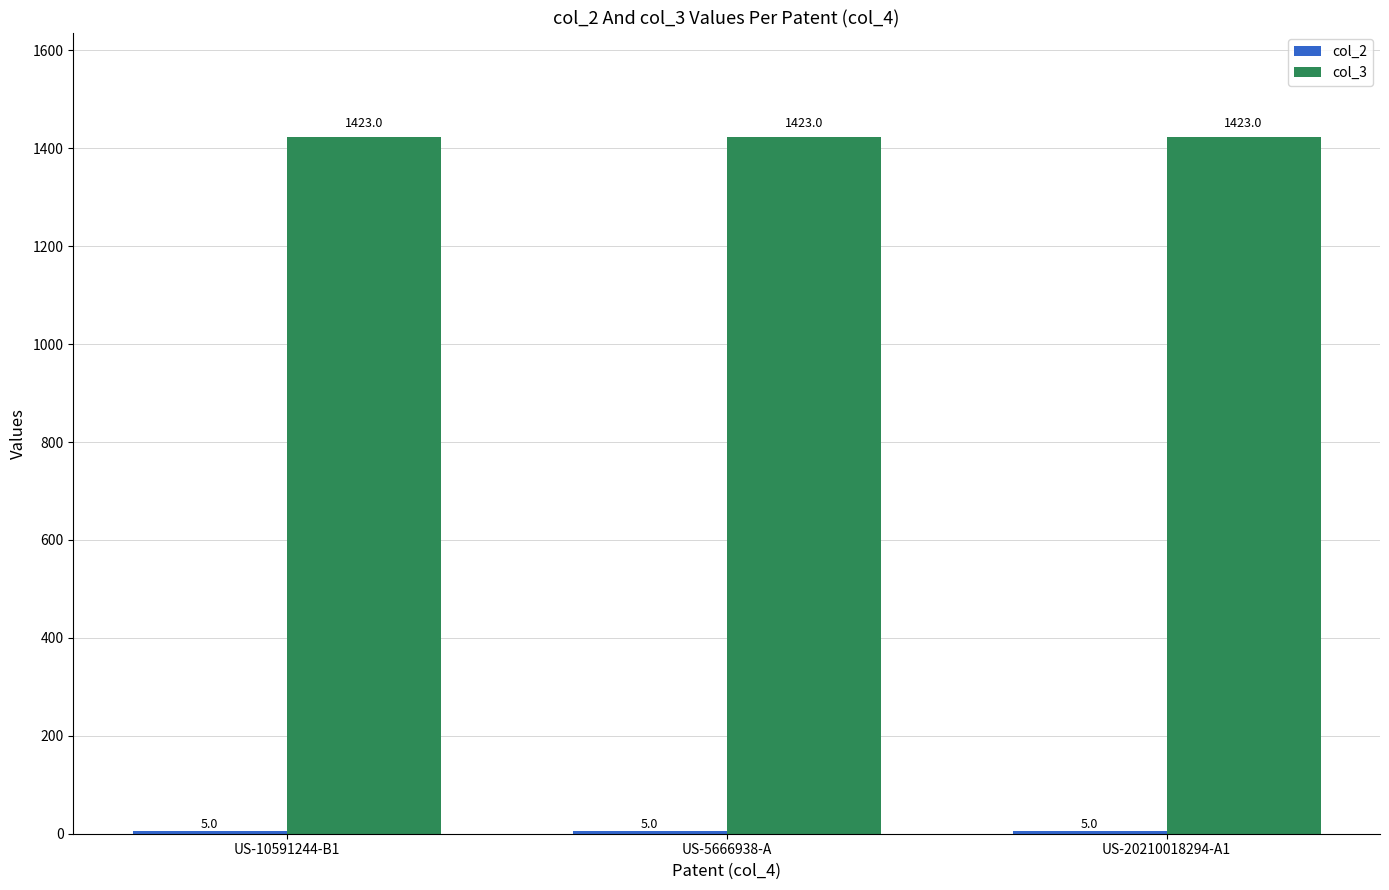

What is the lowest value of the col_3 series?

1423